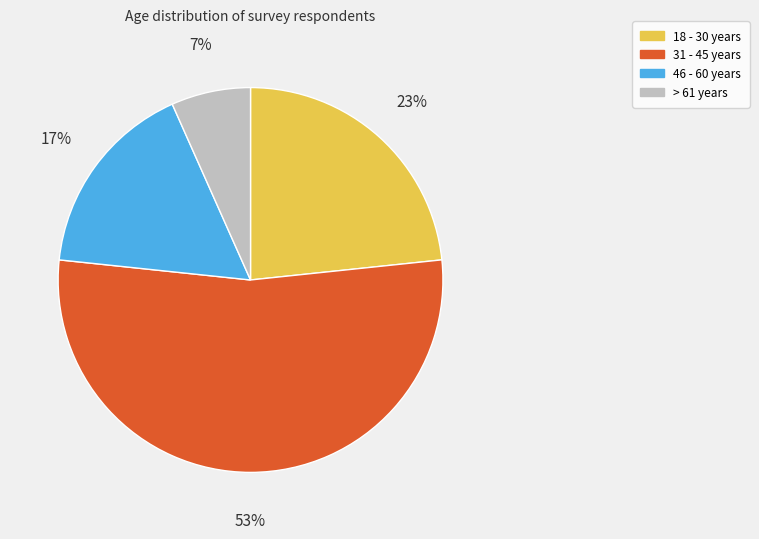

Is it true that 46 - 60 years is 7% of the pie?

False